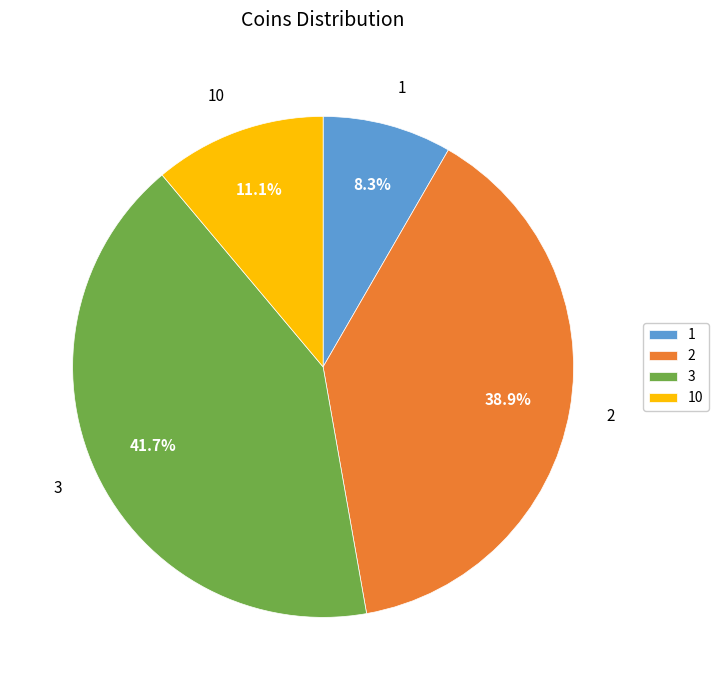

To the nearest percent, what is the difference between the largest and smallest slice percentages?

33%